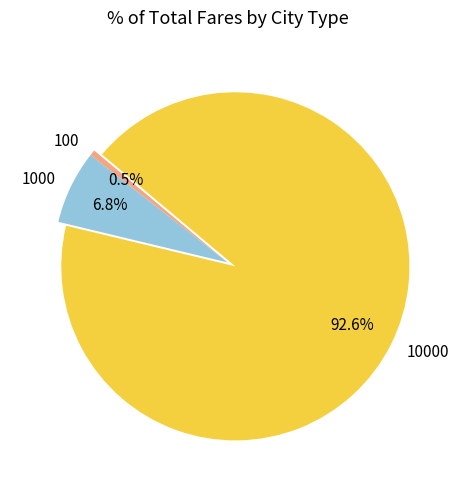

Is the sum of 10000 and 100 greater than half?

Yes